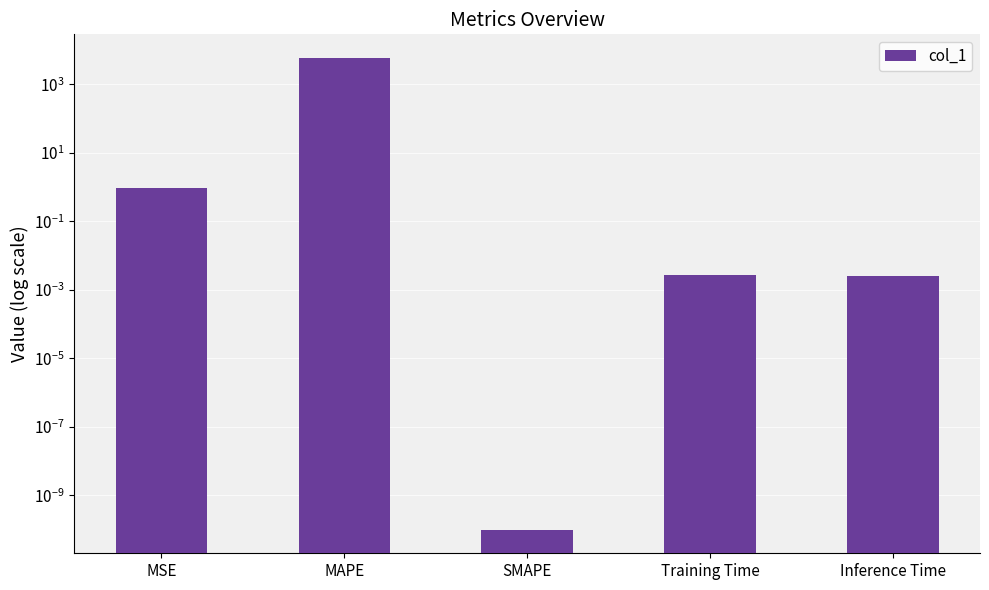

The chart shows a value of 10457.0 at MAPE. True or false?

False